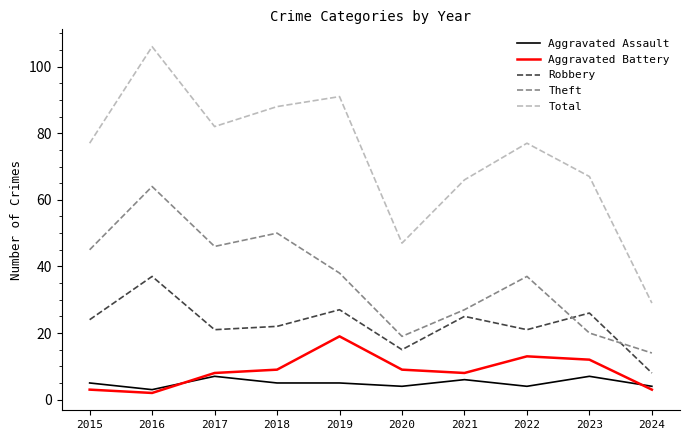

What are all the series names shown in the legend?

Aggravated Assault, Aggravated Battery, Robbery, Theft, Total